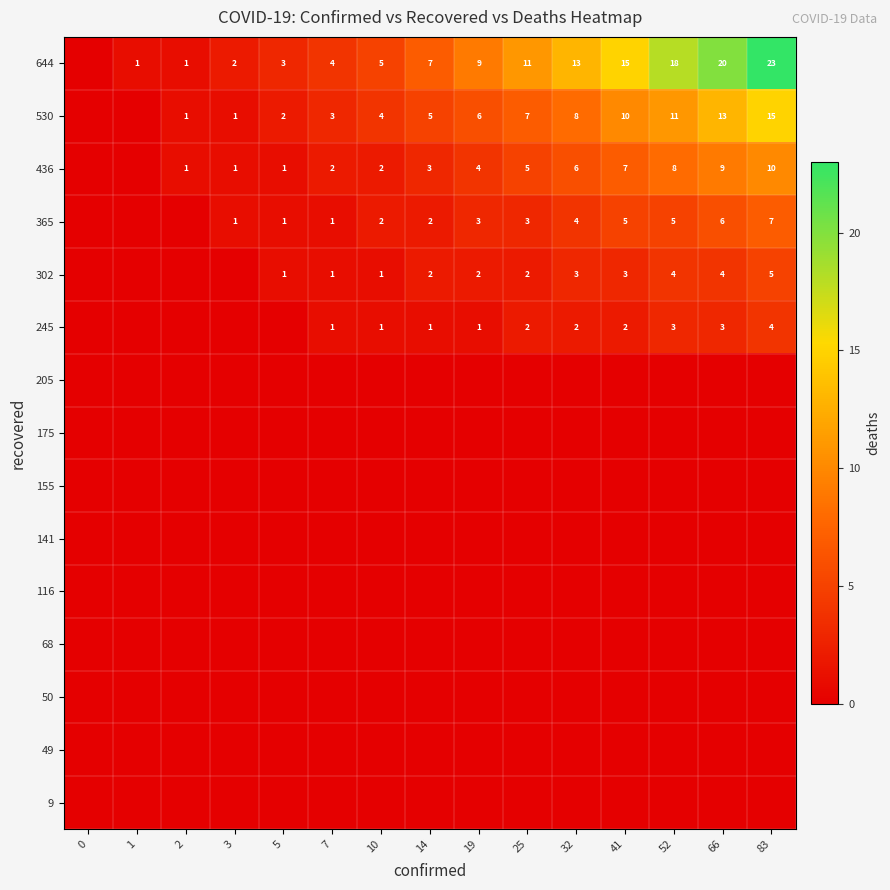

What is the difference between the highest and lowest values at 2?

1